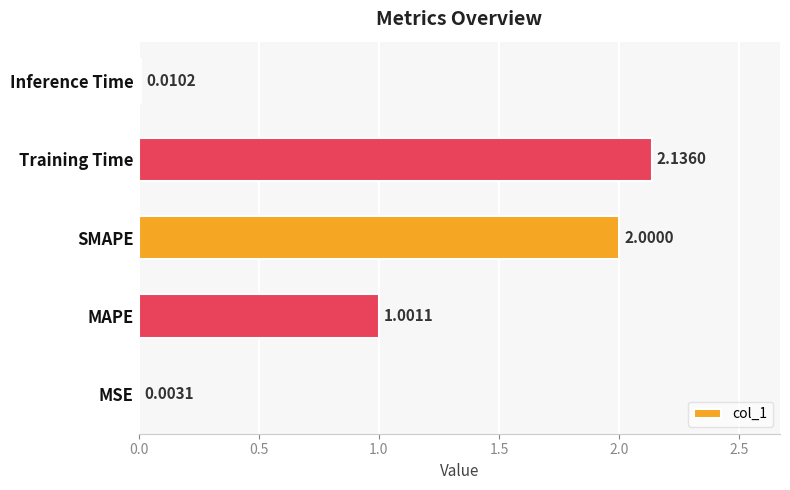

Where is the data nearest to the value 1?

MAPE